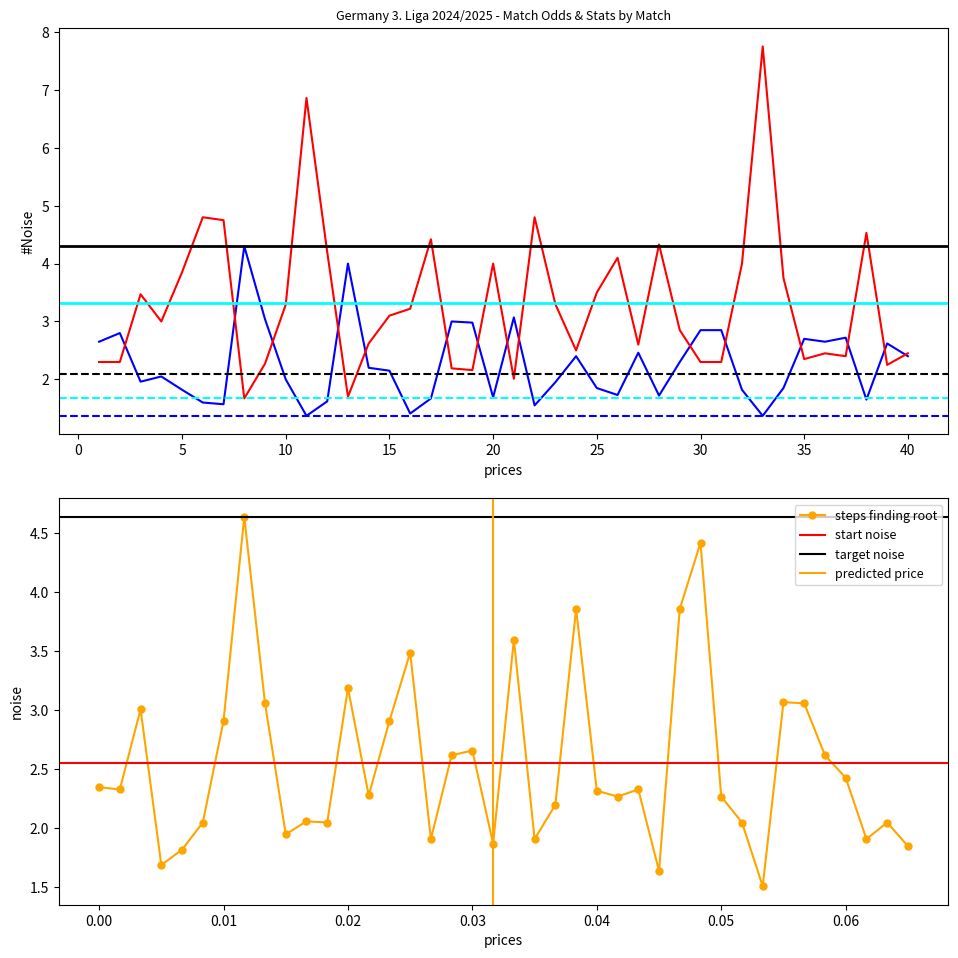

What is the lowest value of the steps finding root series?

1.5